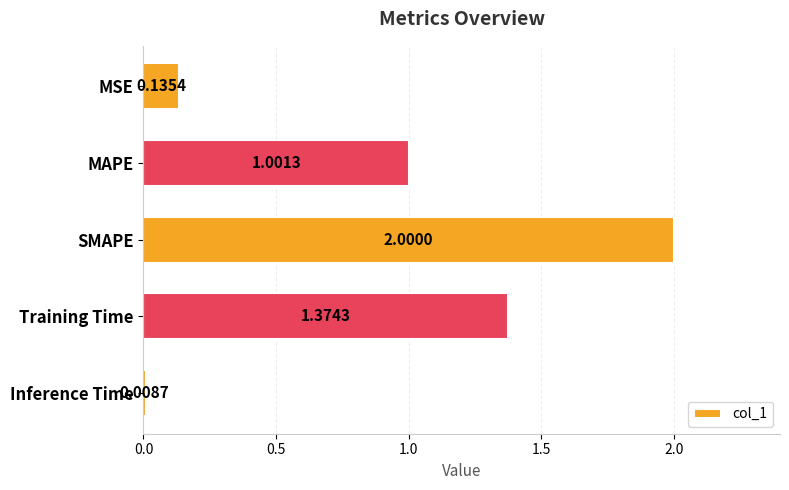

At which category does the chart reach its minimum across all series?

Inference Time